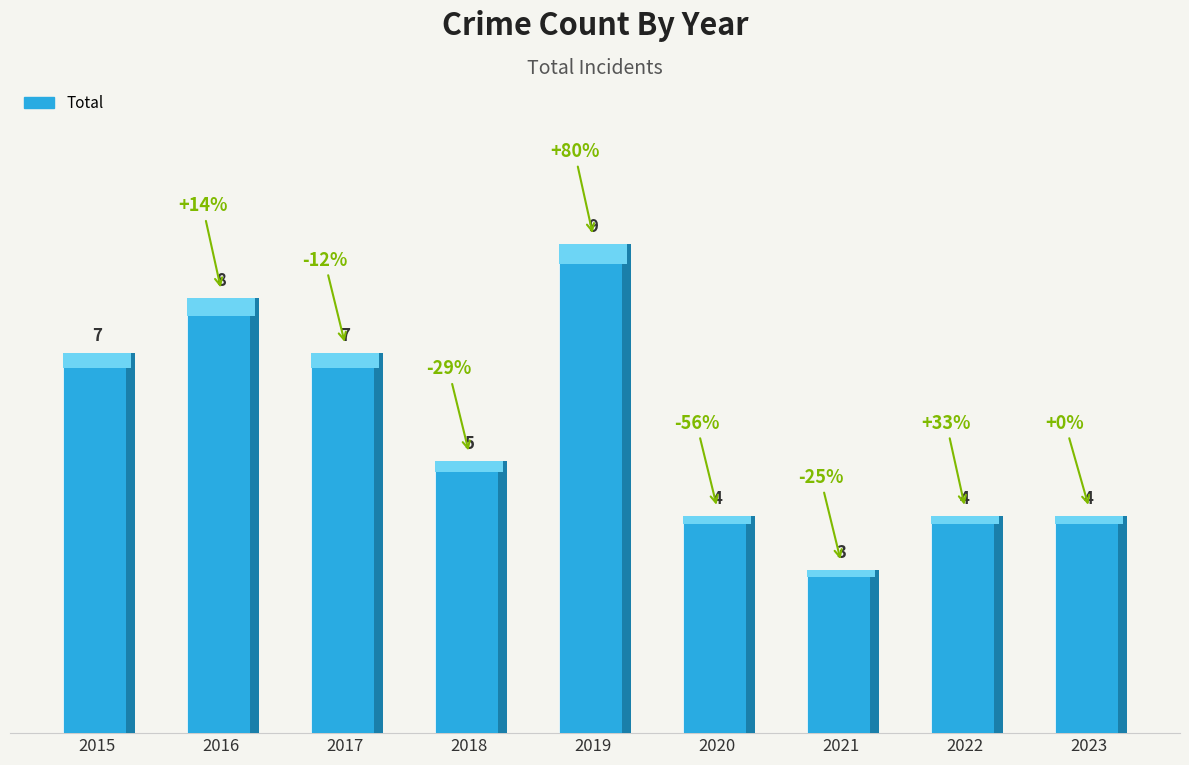

Approximately how many times larger is the value at 2022 compared to 2020?

1.0